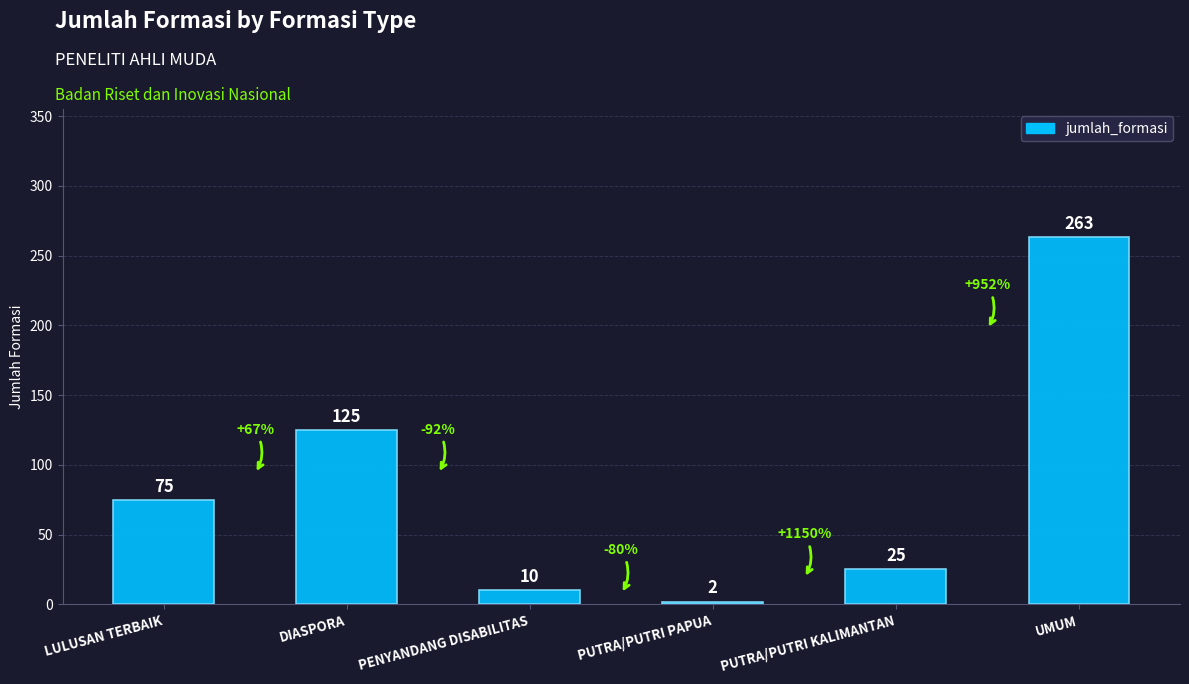

What is the label of the 3rd bar from the left?

PENYANDANG DISABILITAS